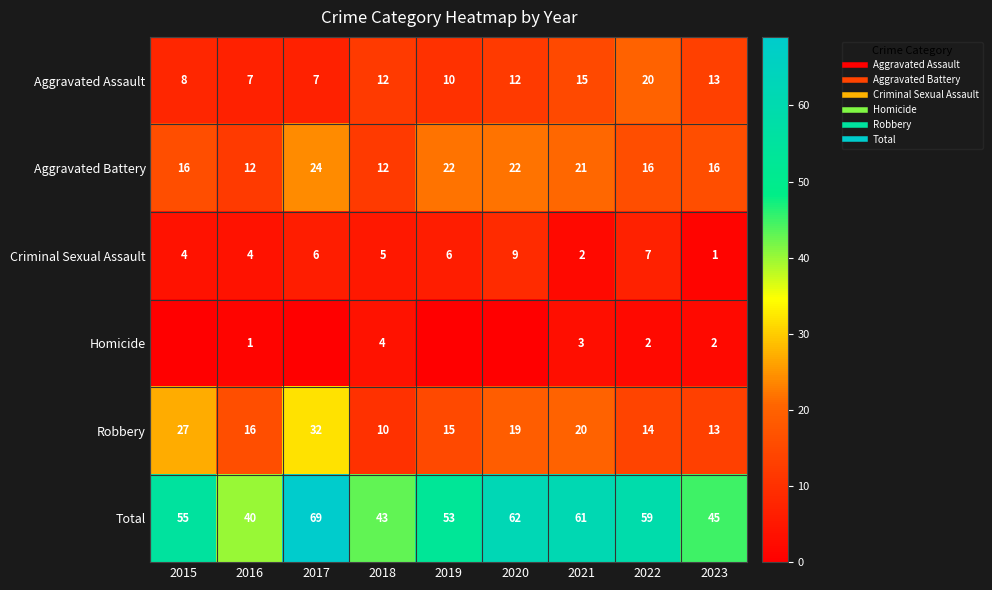

What is the average value of the Aggravated Assault series?

12